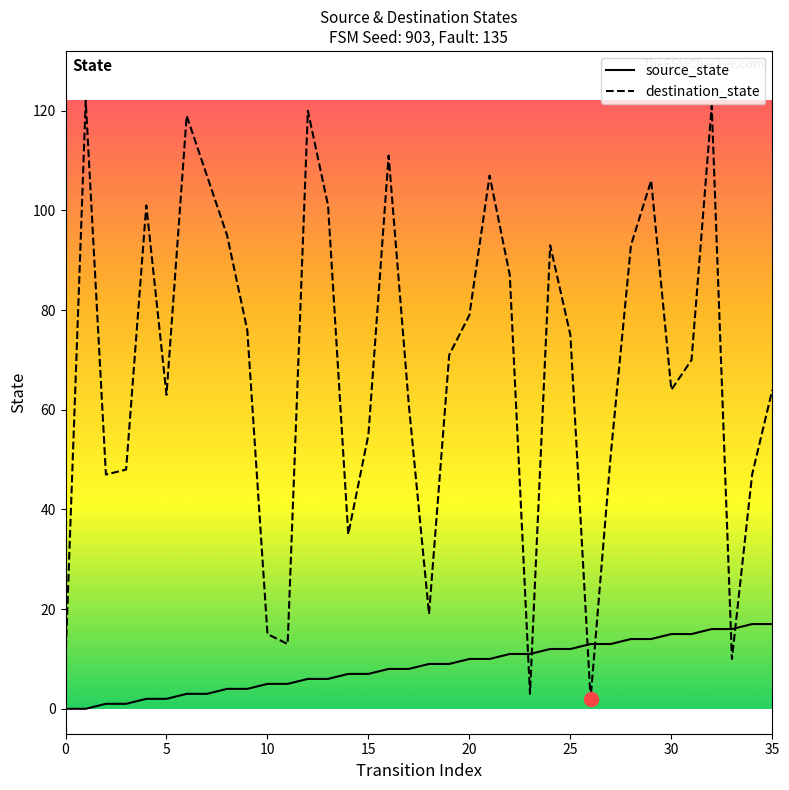

In destination_state, how many points are higher than both neighbors (excluding endpoints)?

9